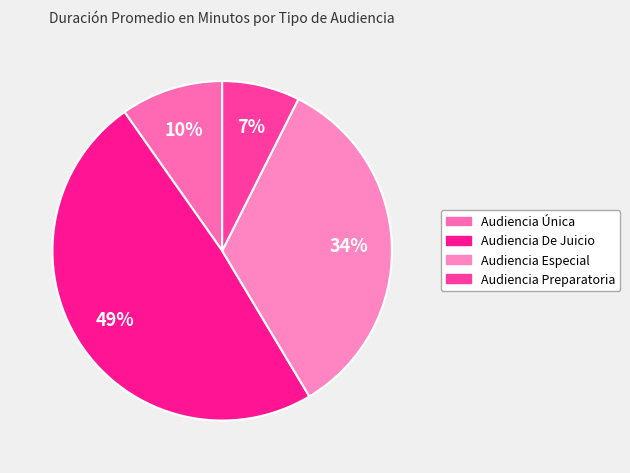

Approximately how many times larger is the value at Audiencia De Juicio compared to Audiencia Preparatoria?

6.6